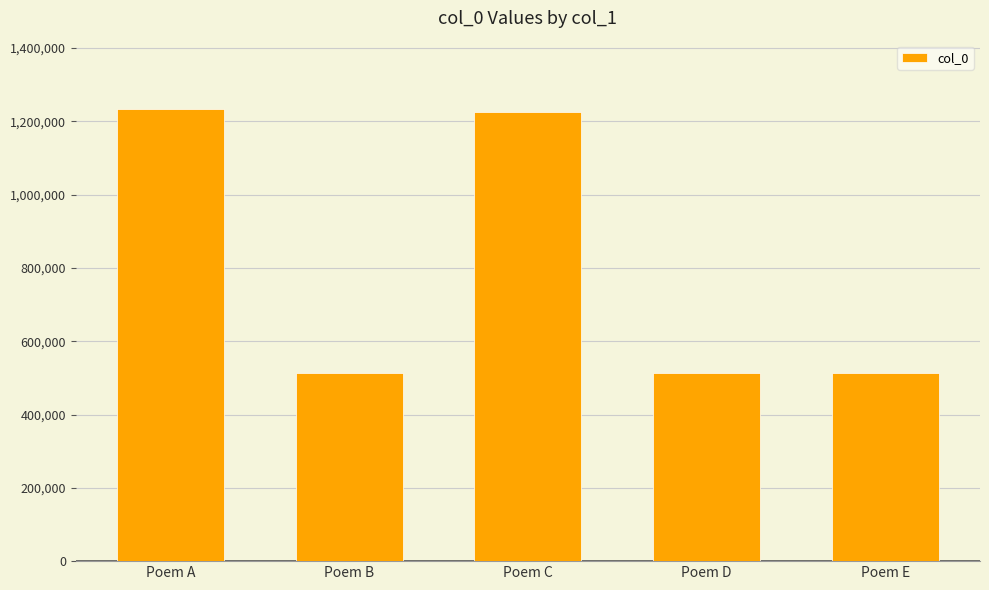

Is it true that the value at Poem E is 679356?

False